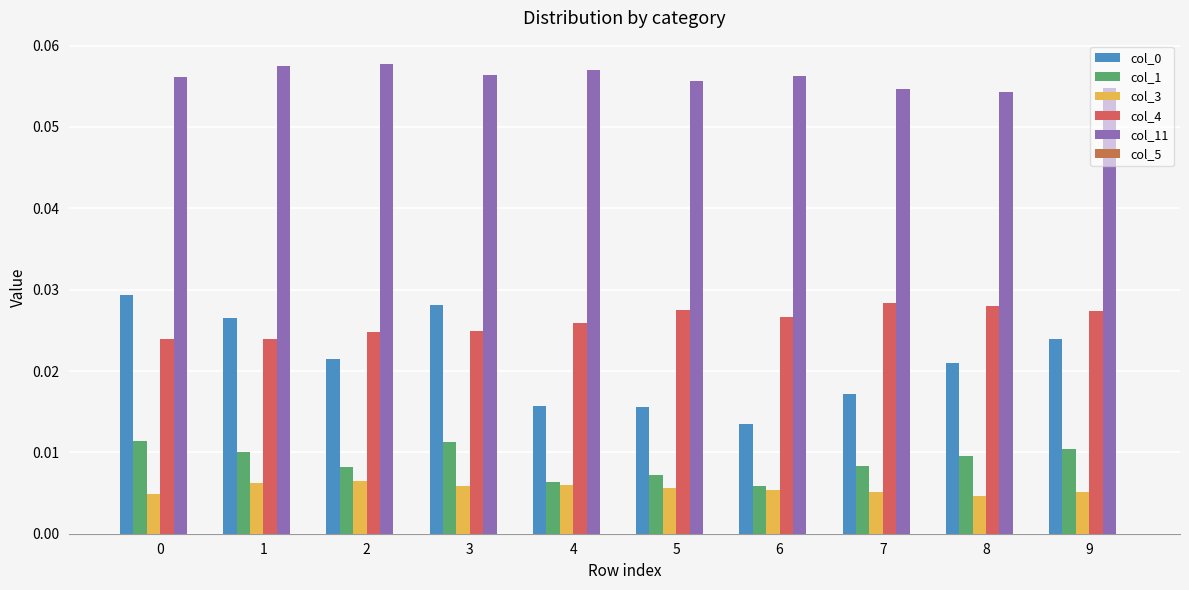

How many data points does each series have?

10